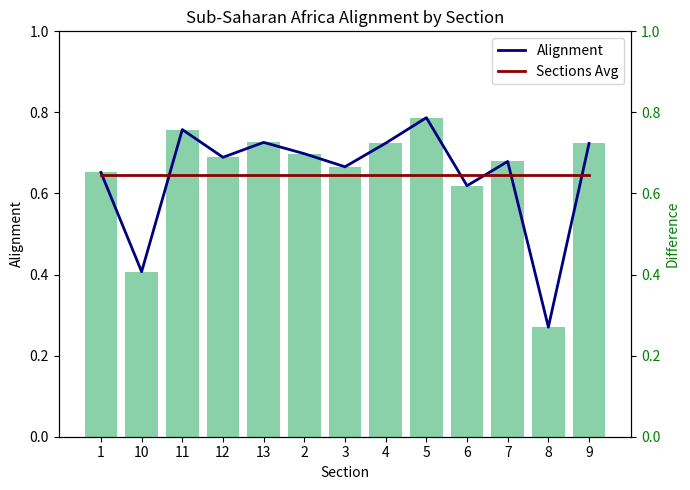

What is the maximum value shown in the chart?

0.8